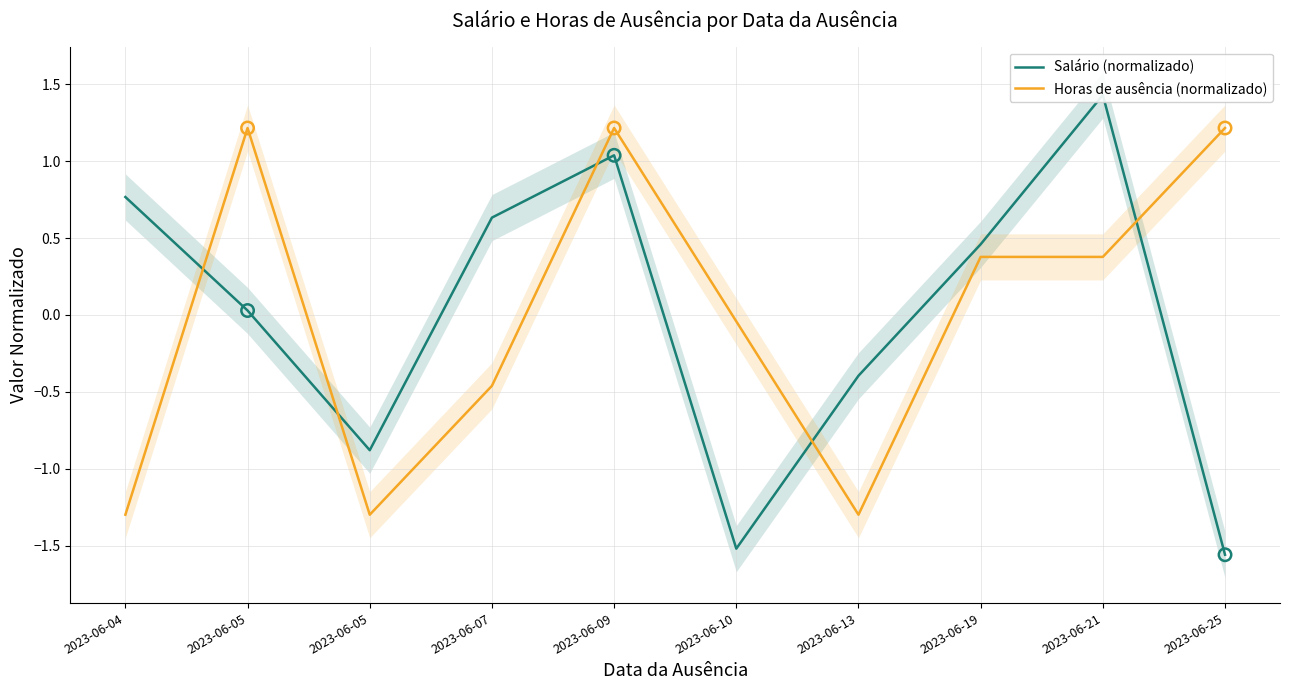

What are all the series names shown in the legend?

Salário (normalizado), Horas de ausência (normalizado)